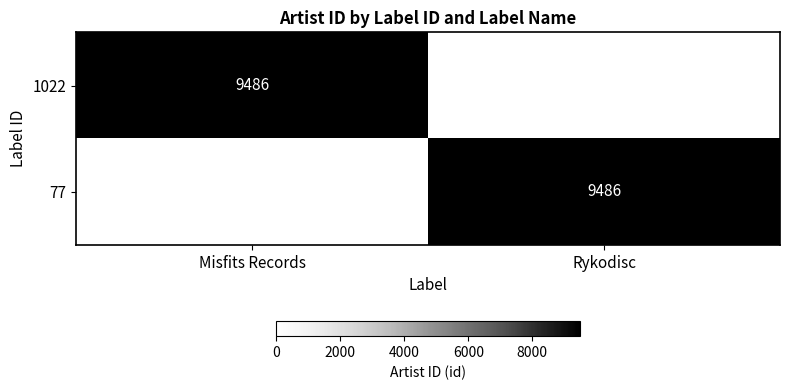

The 77 series shows 15147 at Rykodisc. True or false?

False